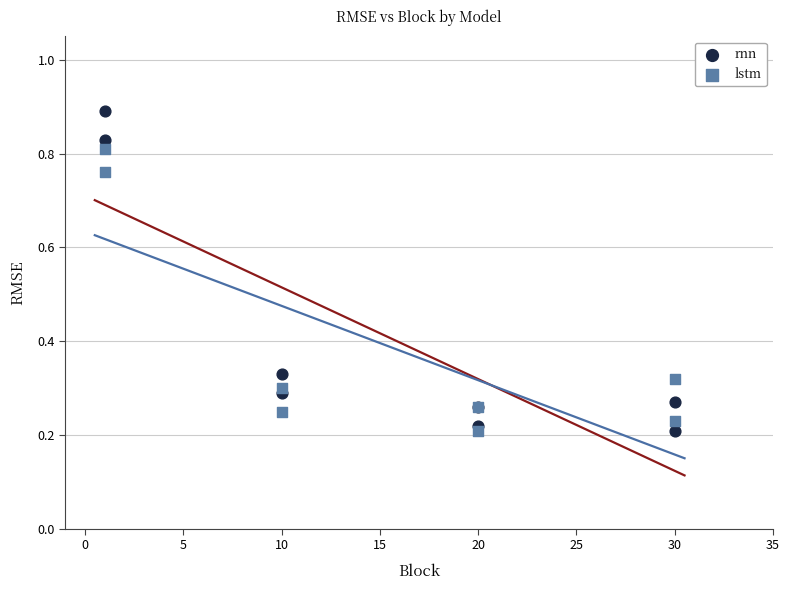

Which series contains the highest Y value?

rnn